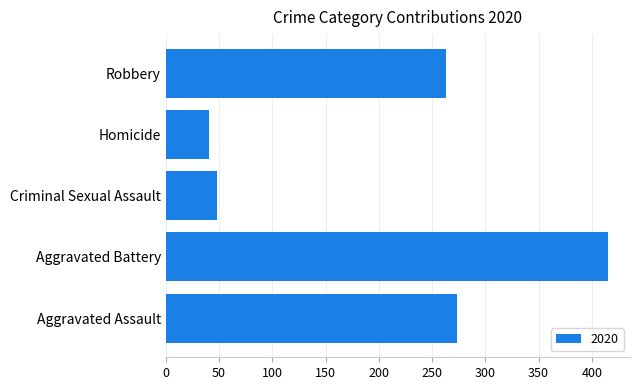

What is the maximum value shown in the chart?

415